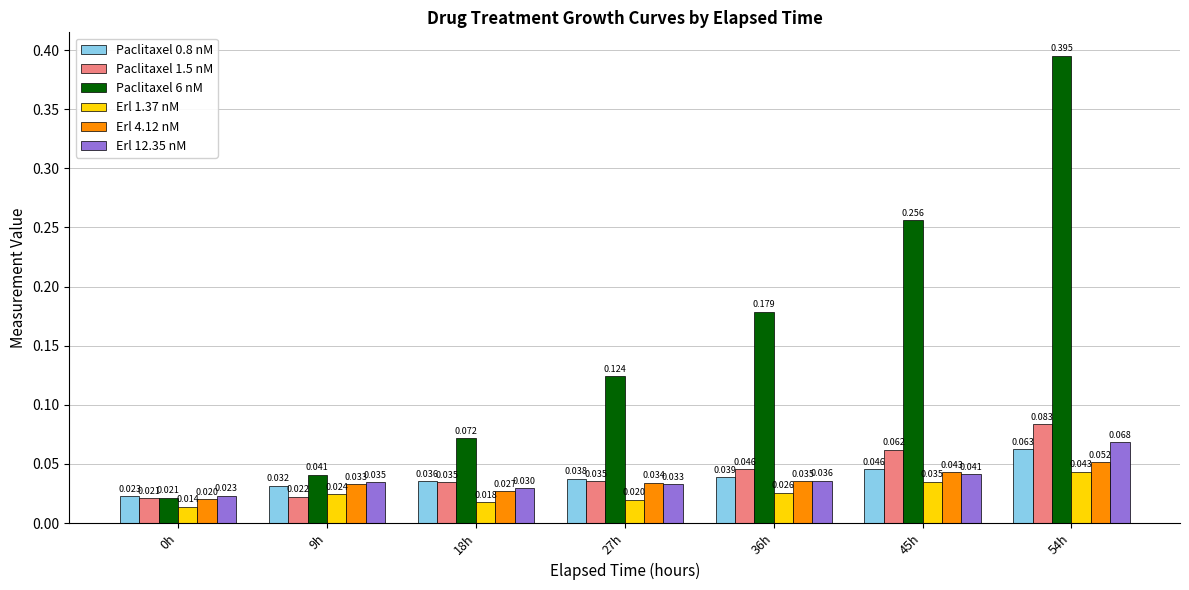

Is the value of Erl 4.12 nM at 36h greater than the value of Paclitaxel 0.8 nM at 18h?

No